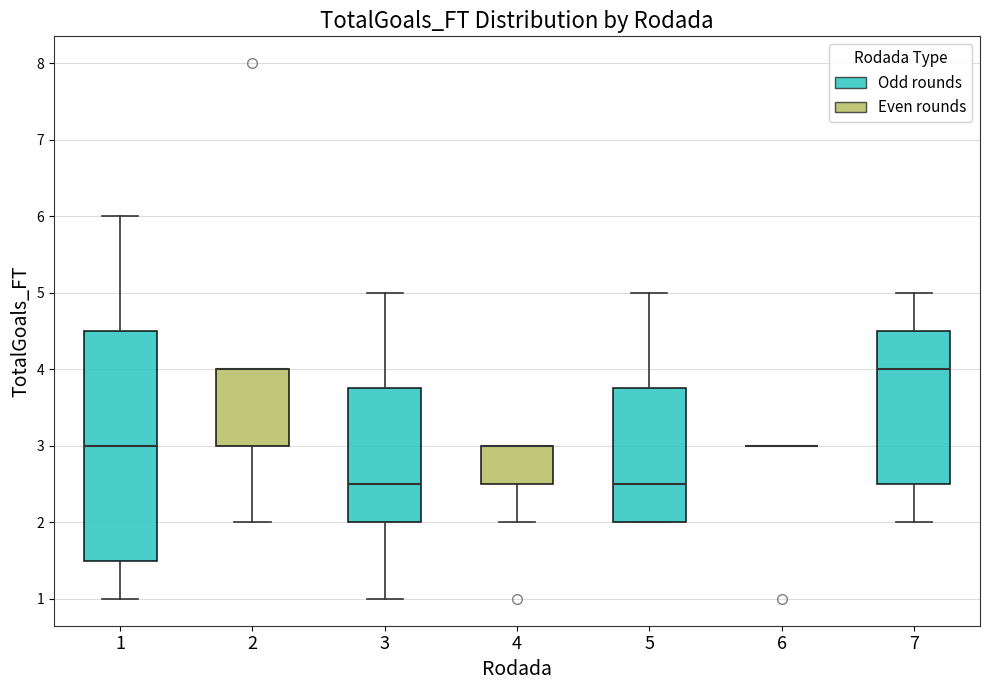

Reading left to right, read every box against the y-axis: the position of its median line, the range the box covers, and the ends of its whiskers. The values are not printed on the chart, so give them approximately, as read against the axis.

1: median 3.0, box 1.5 to 4.5, whiskers 1.0 to 6.0
2: median 4.0 (drawn on the box's upper edge), box 3.0 to 4.0, whiskers 2.0 to 4.0
3: median 2.5, box 2.0 to 3.8, whiskers 1.0 to 5.0
4: median 3.0 (drawn on the box's upper edge), box 2.5 to 3.0, whiskers 2.0 to 3.0
5: median 2.5, box 2.0 to 3.8, whiskers 2.0 to 5.0
6: box collapsed to a line at 3.0, whiskers 3.0 to 3.0
7: median 4.0, box 2.5 to 4.5, whiskers 2.0 to 5.0